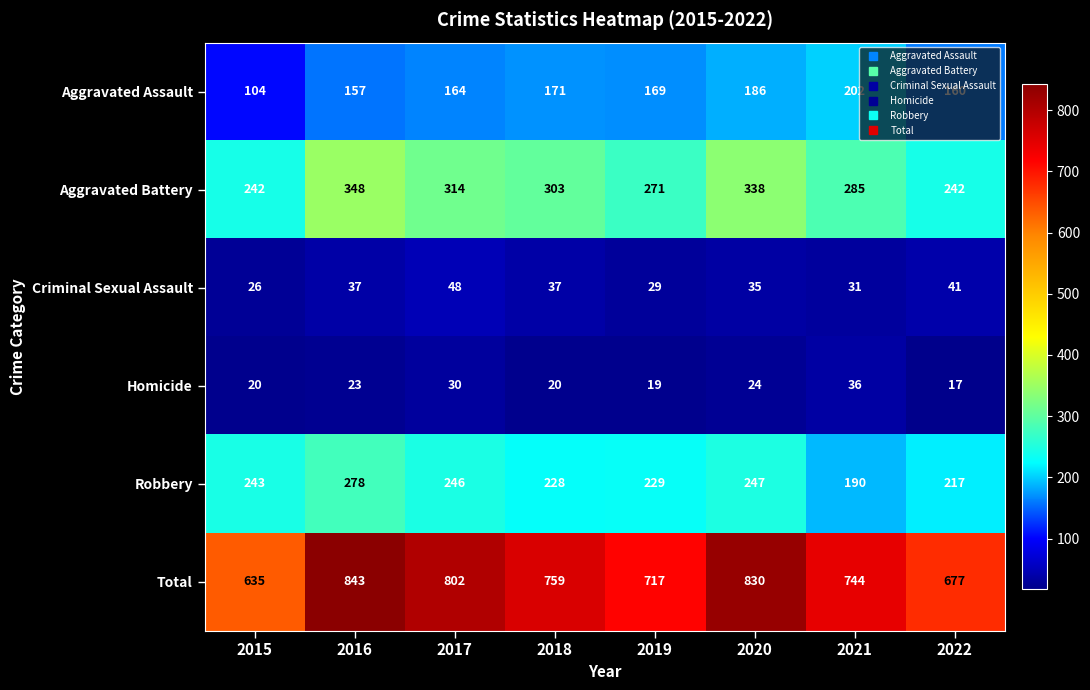

How many values in the Total series are below 759?

4